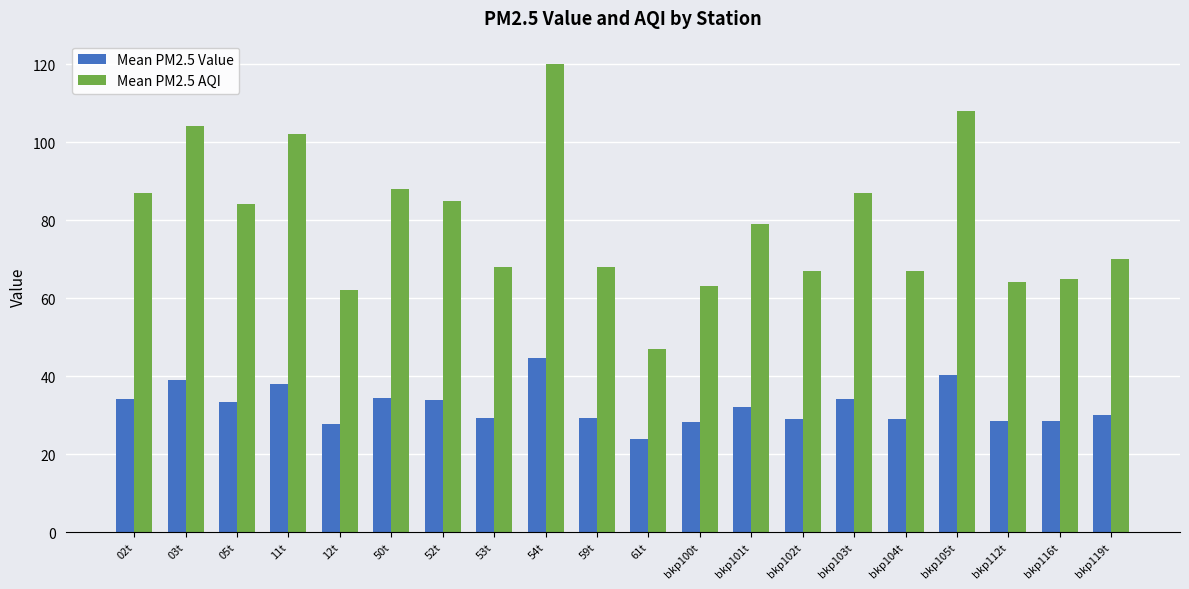

Read the Mean PM2.5 Value value at 61t.

23.9